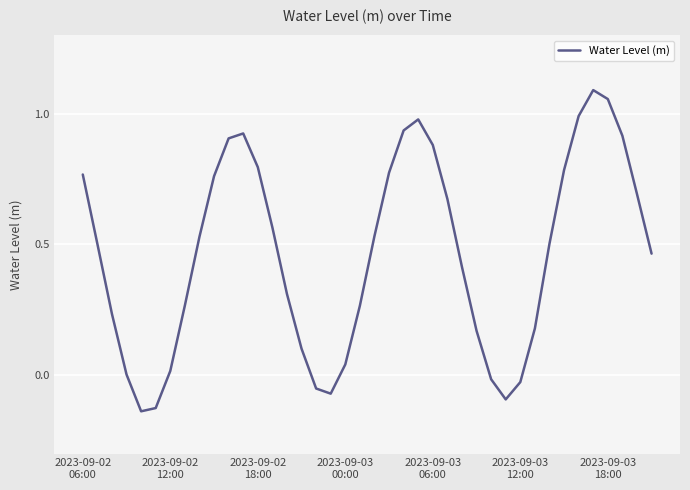

What is the difference between the maximum and minimum values?

1.2